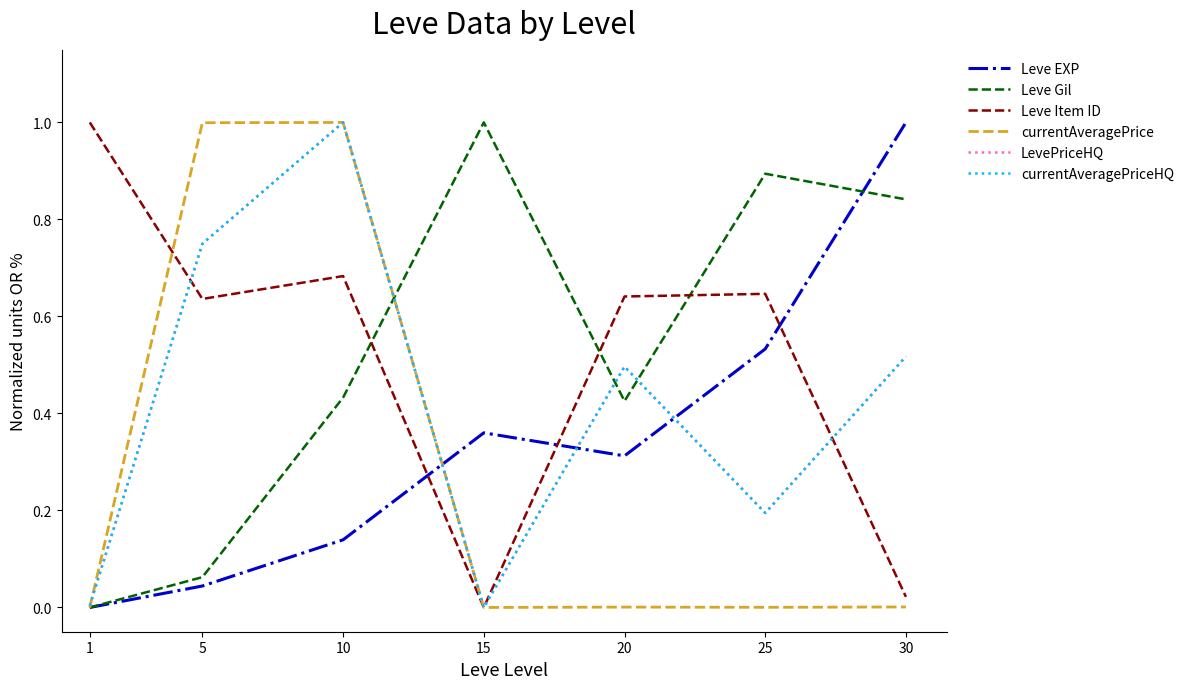

At which category does currentAveragePrice reach its first local valley?

15